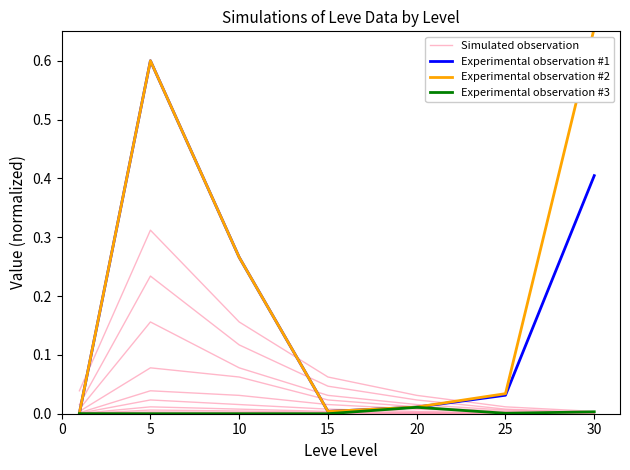

In Simulated observation, how many points are higher than both neighbors (excluding endpoints)?

1